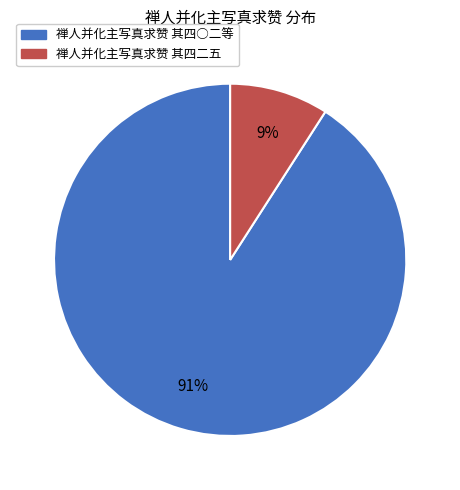

What is the largest slice in the pie chart?

禅人并化主写真求赞 其四○二等